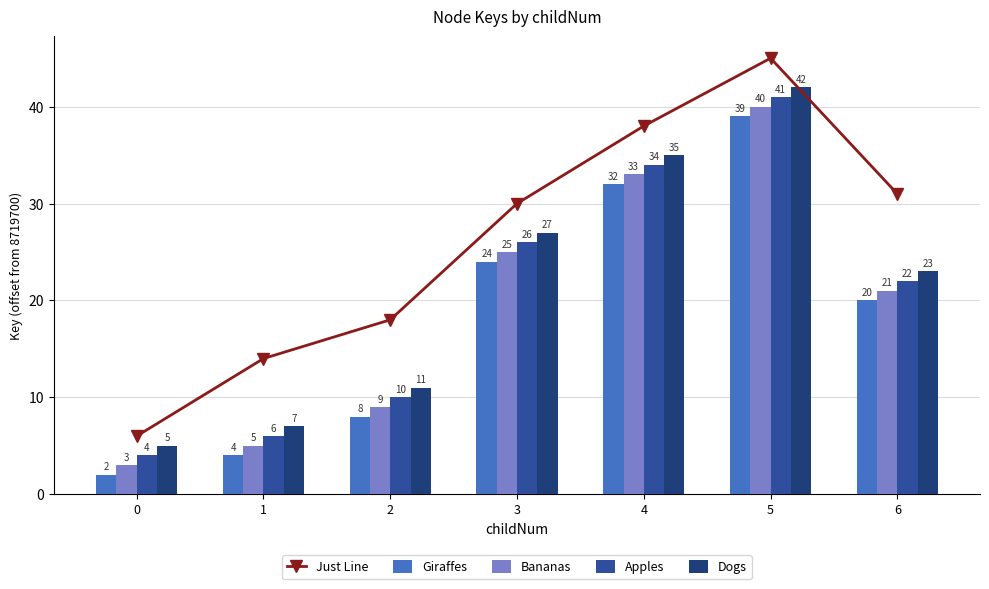

List the labels in order of Giraffes value, smallest first.

0, 1, 2, 6, 3, 4, 5